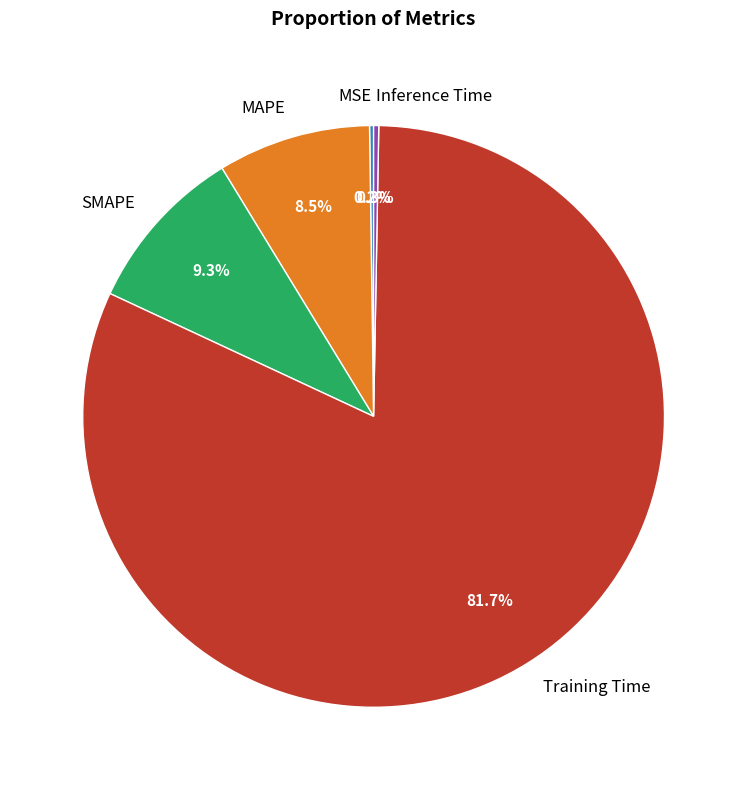

What is the largest slice in the pie chart?

Training Time